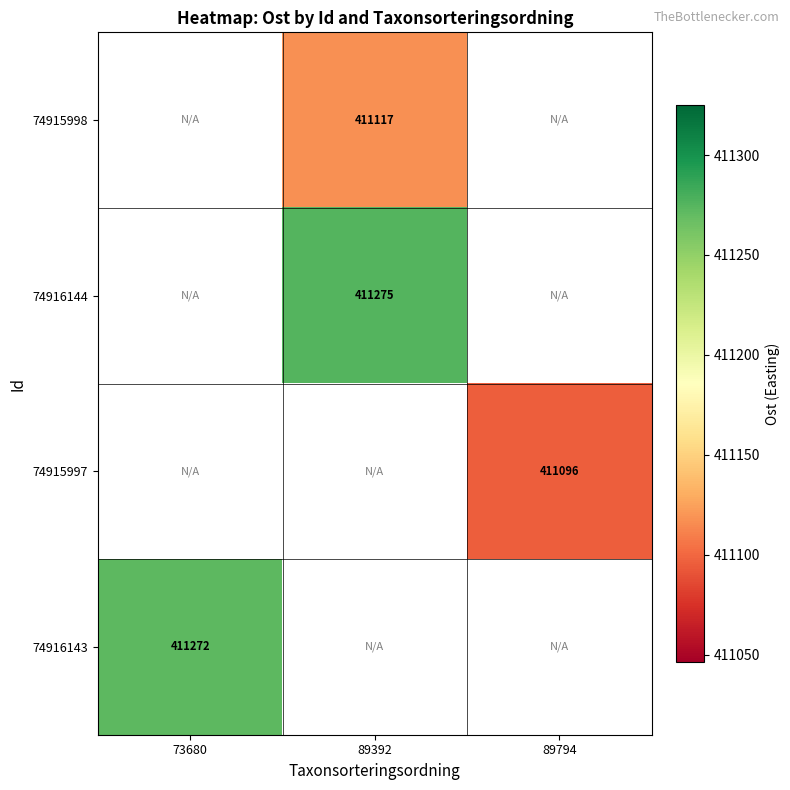

What is the highest value of the 74916143 series?

411271.9